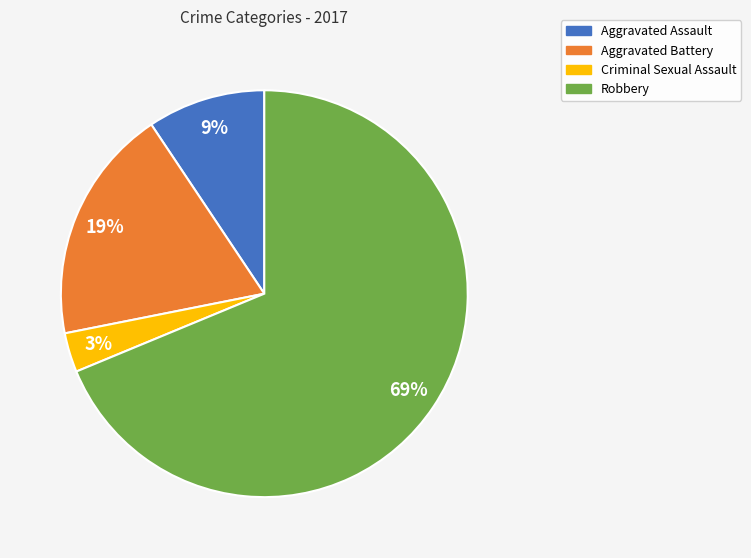

True or false: Aggravated Assault accounts for 9% of the total.

True